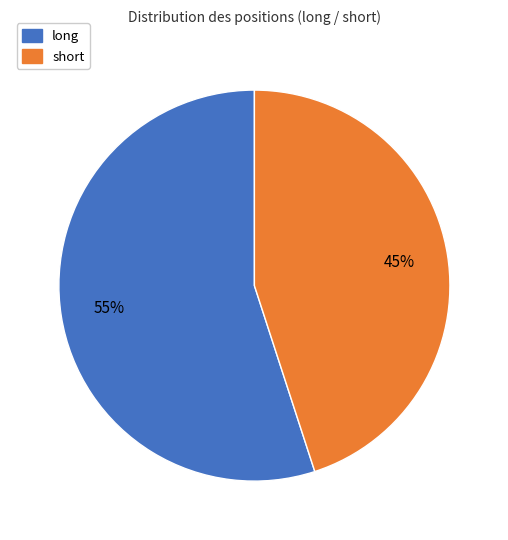

Rank the categories by value from lowest to highest.

short, long